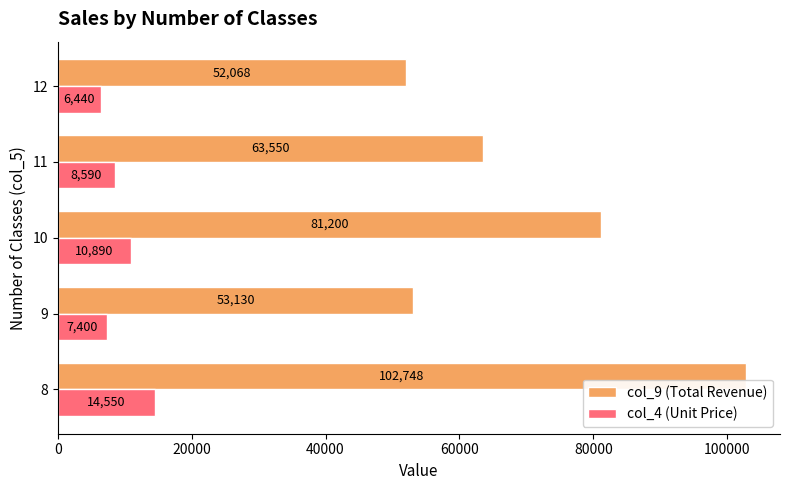

At how many categories does at least one series exceed 84952?

1